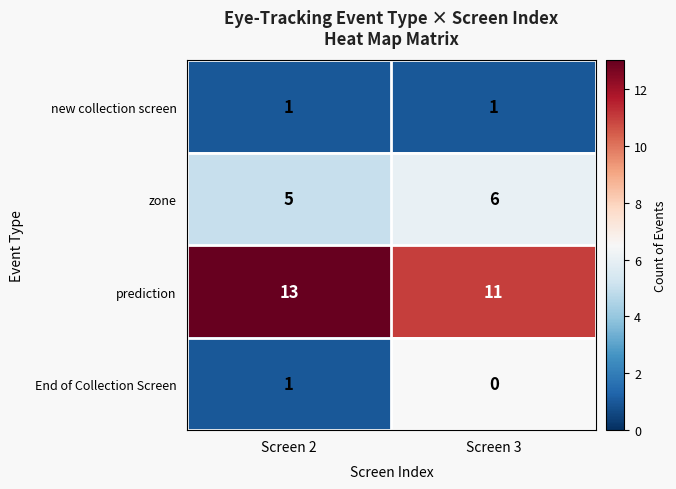

What value does the zone series have at Screen 2?

5